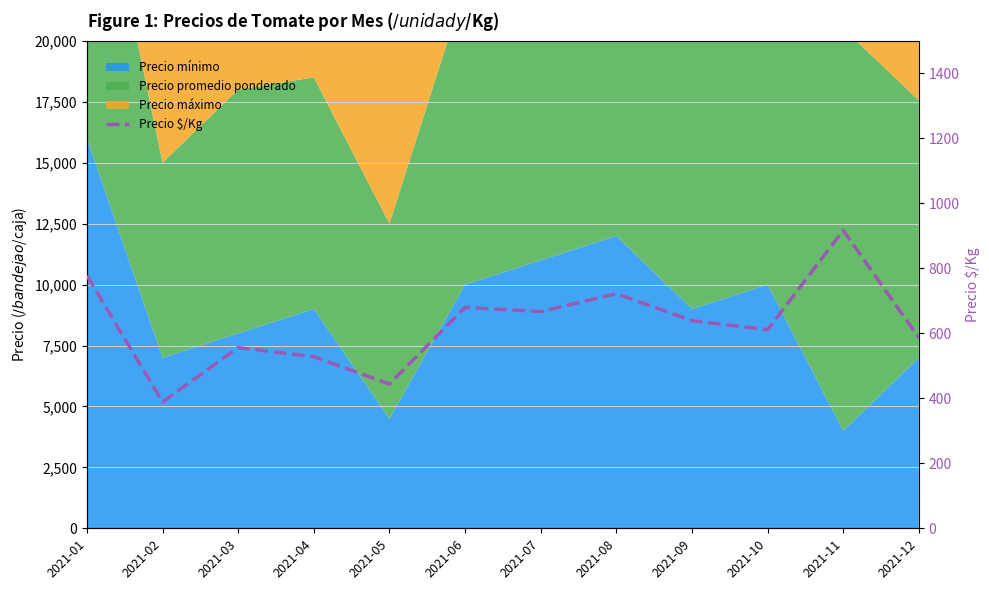

How many points are lower than both their immediate neighbors (excluding endpoints)?

4